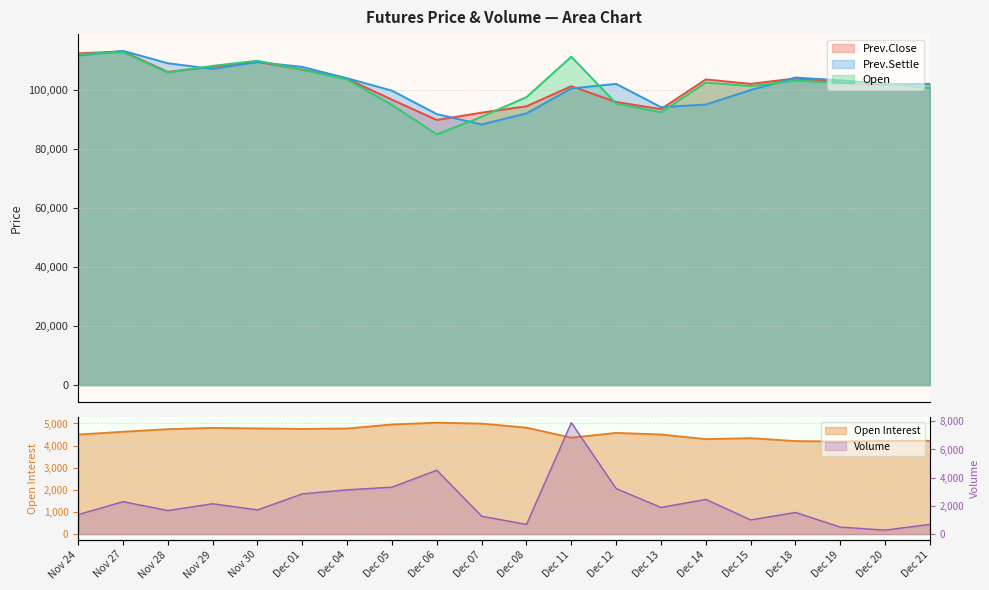

Rank the series at Dec 06 from lowest to highest value.

Volume, Open Interest, Open, Prev.Close, Prev.Settle